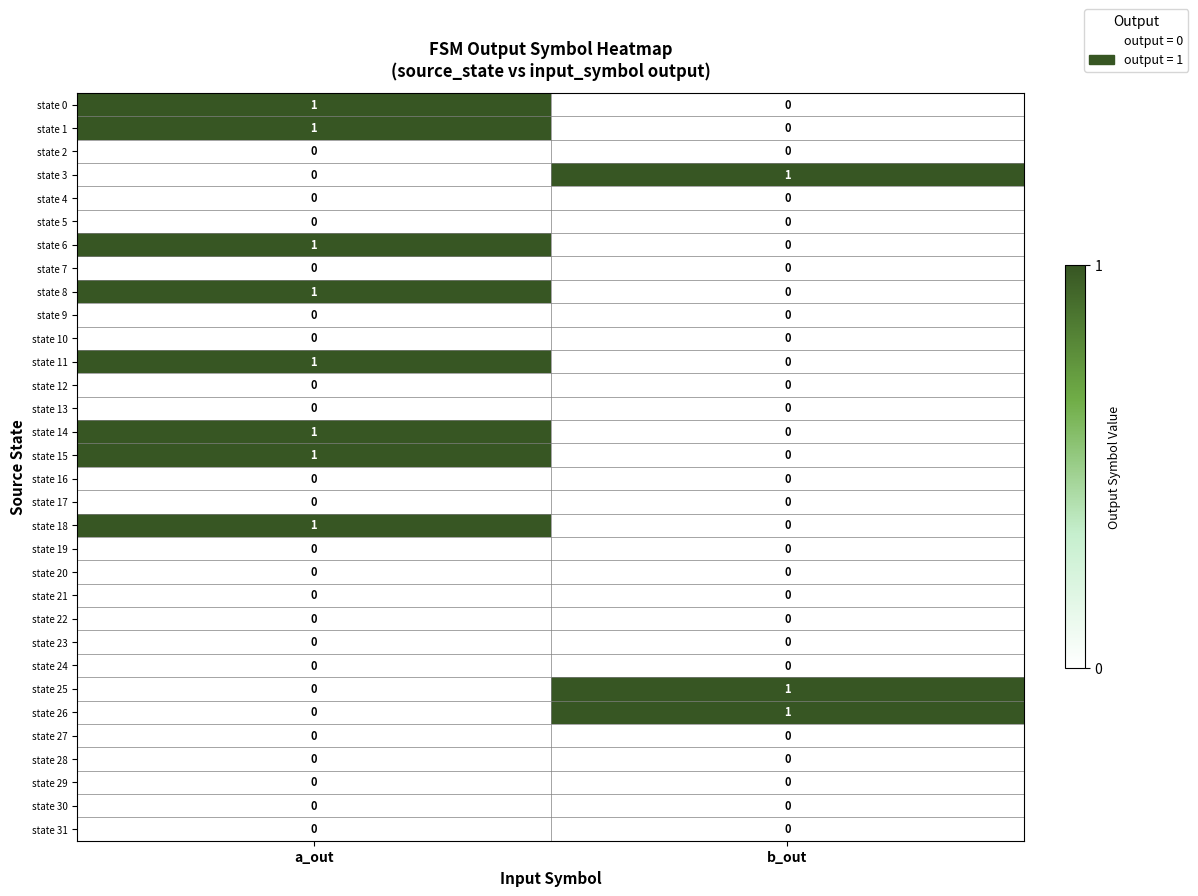

Which category has the lowest value in the state 14 series?

b_out